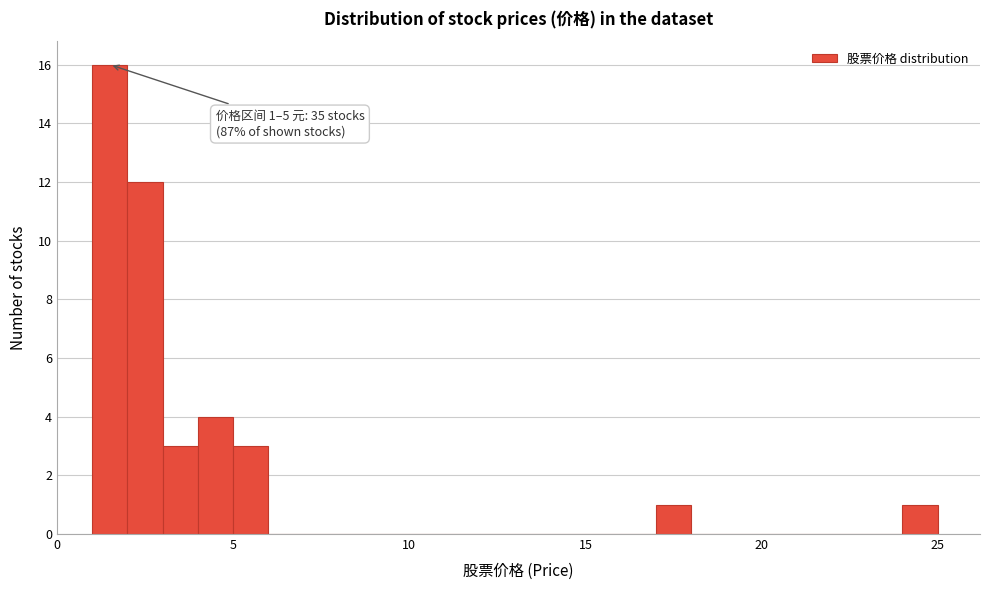

Around what value on the x-axis is the tallest bar? Give the approximate position of its centre, as read against the axis.

1.5